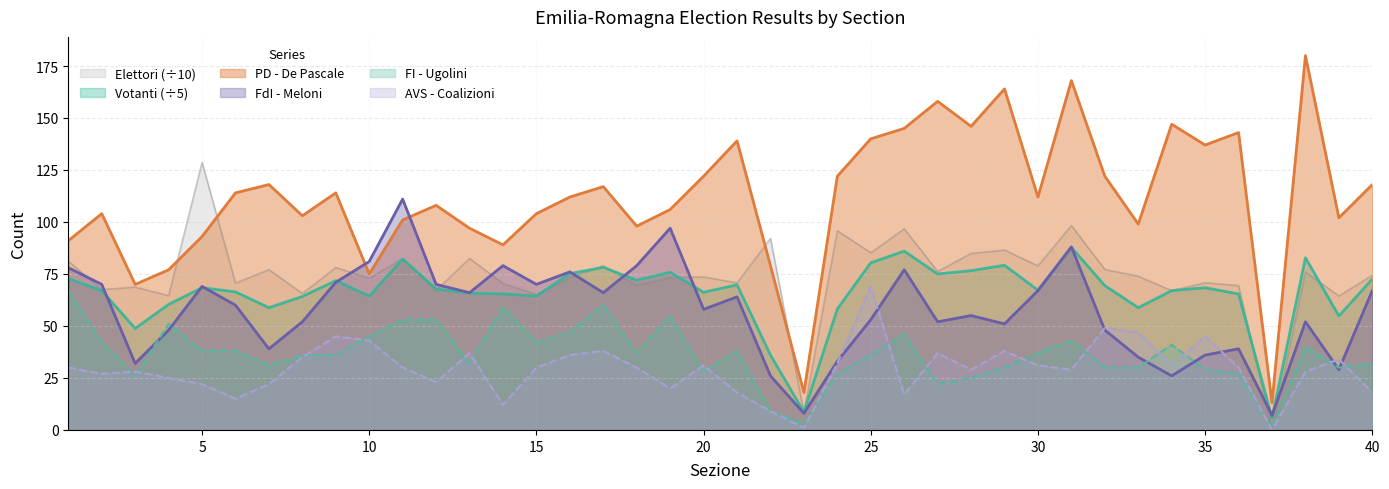

What is the approximate value of Votanti at 33?

58.8